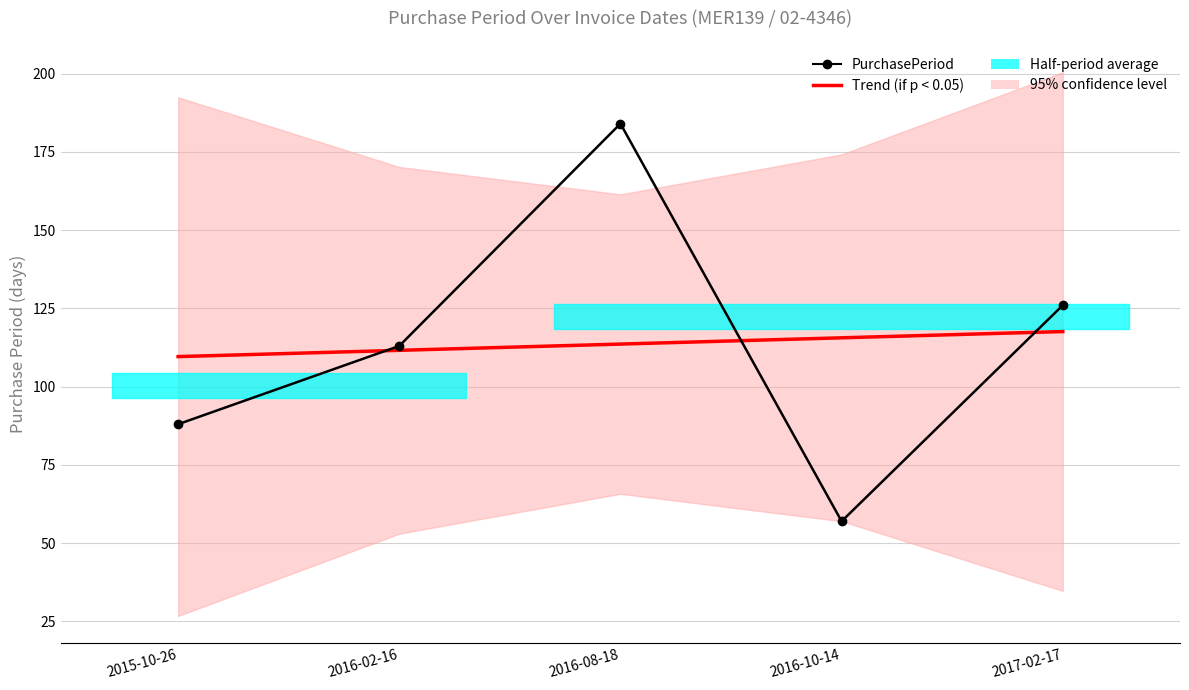

At which label does PurchasePeriod first exceed 113?

2016-08-18